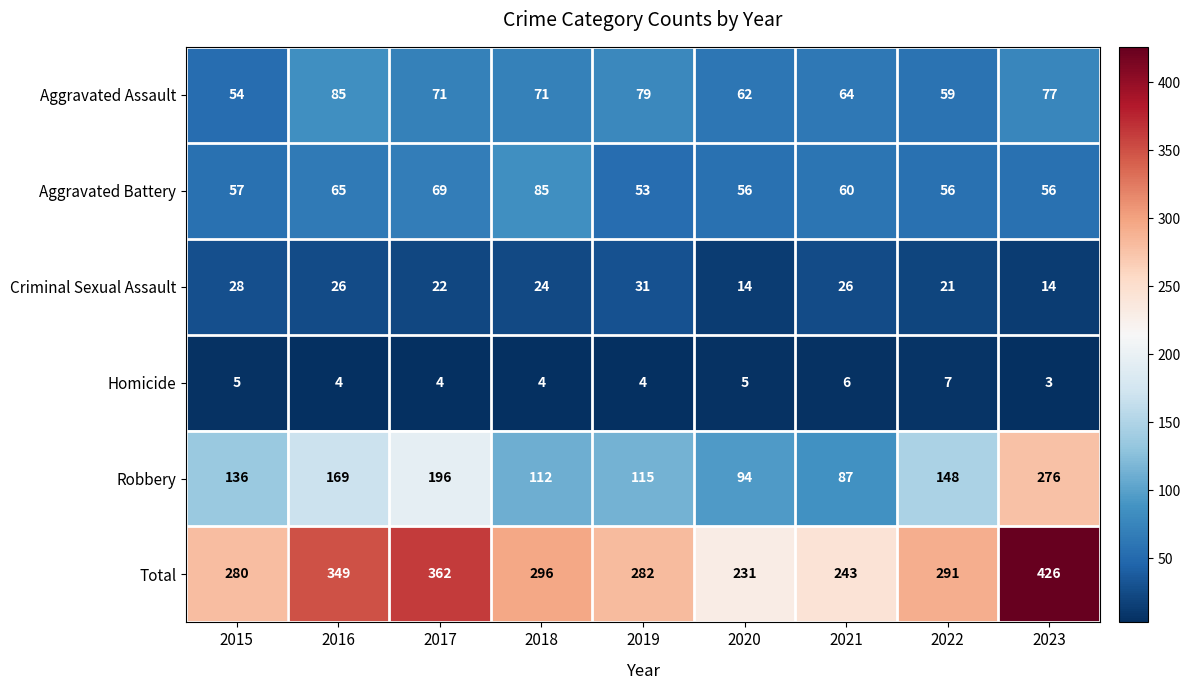

What is the difference between the maximum and minimum values in the Homicide series?

4